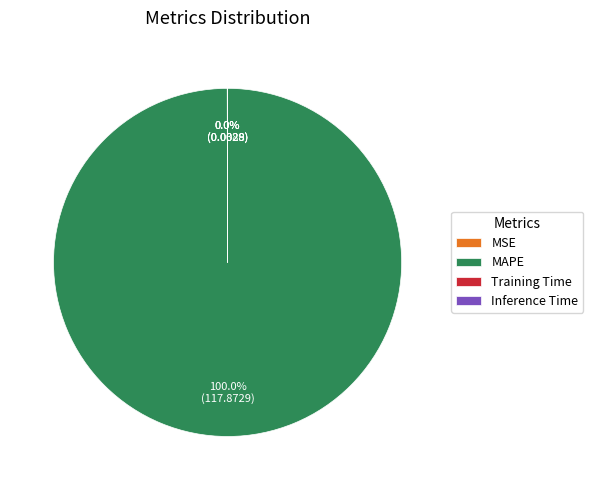

Which category has the biggest portion of the pie?

MAPE